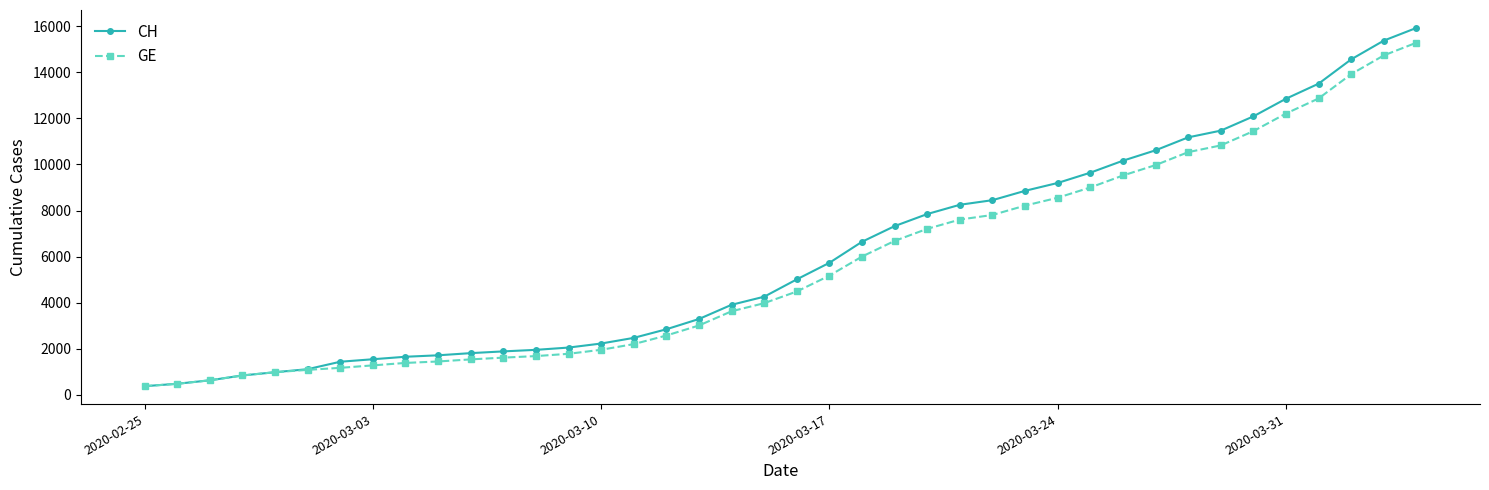

What are all the series names shown in the legend?

CH, GE